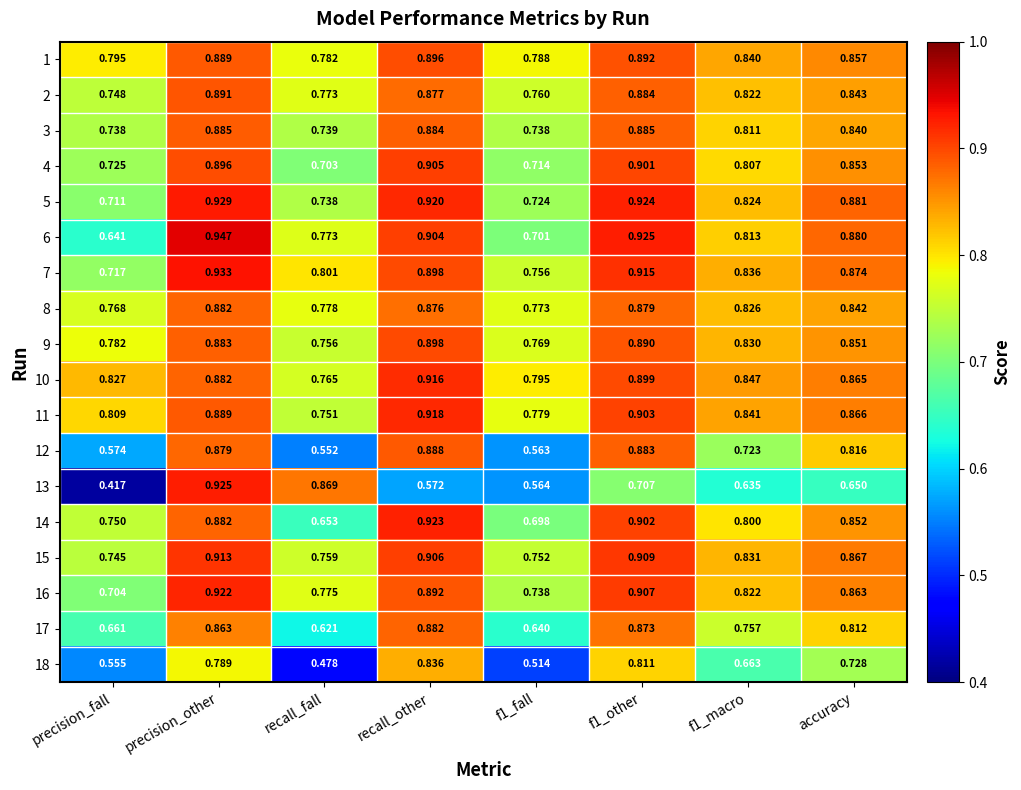

Where is 13 nearest to the value 0?

precision_fall